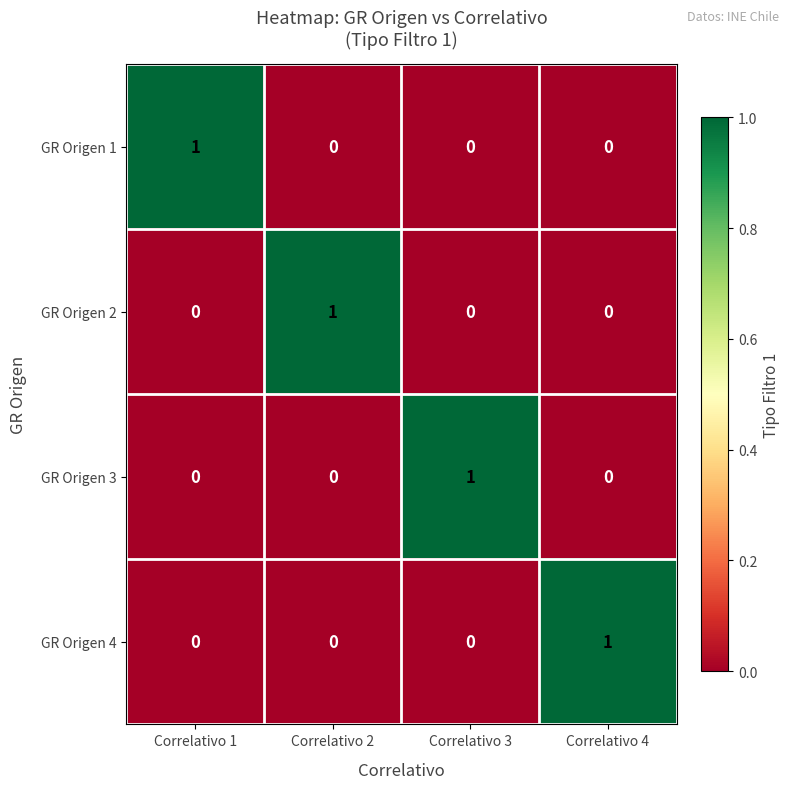

How many GR Origen 3 values are between 0 and 1?

4